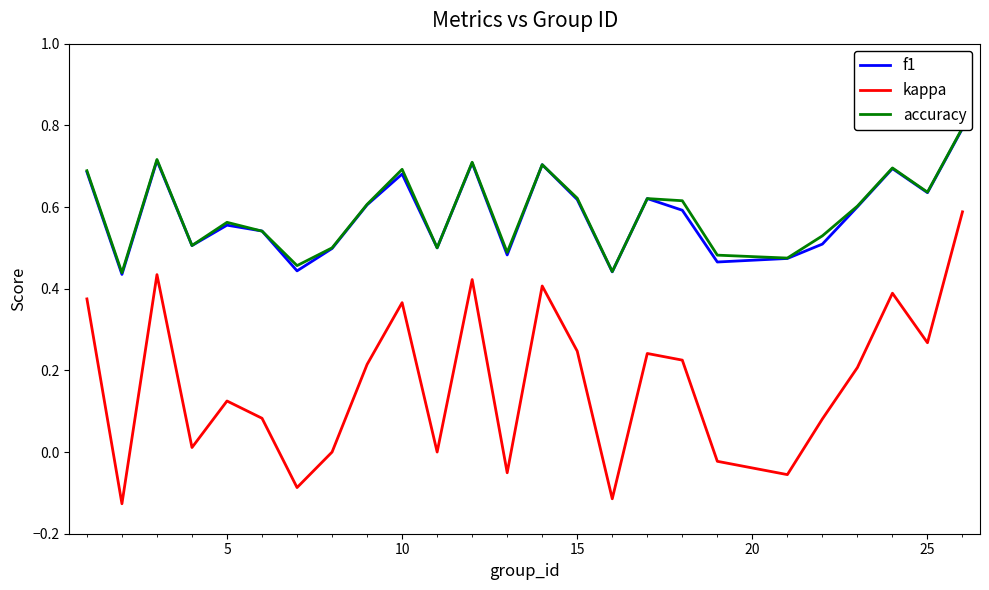

What is the value of the kappa point at the 12th from the left?

0.4